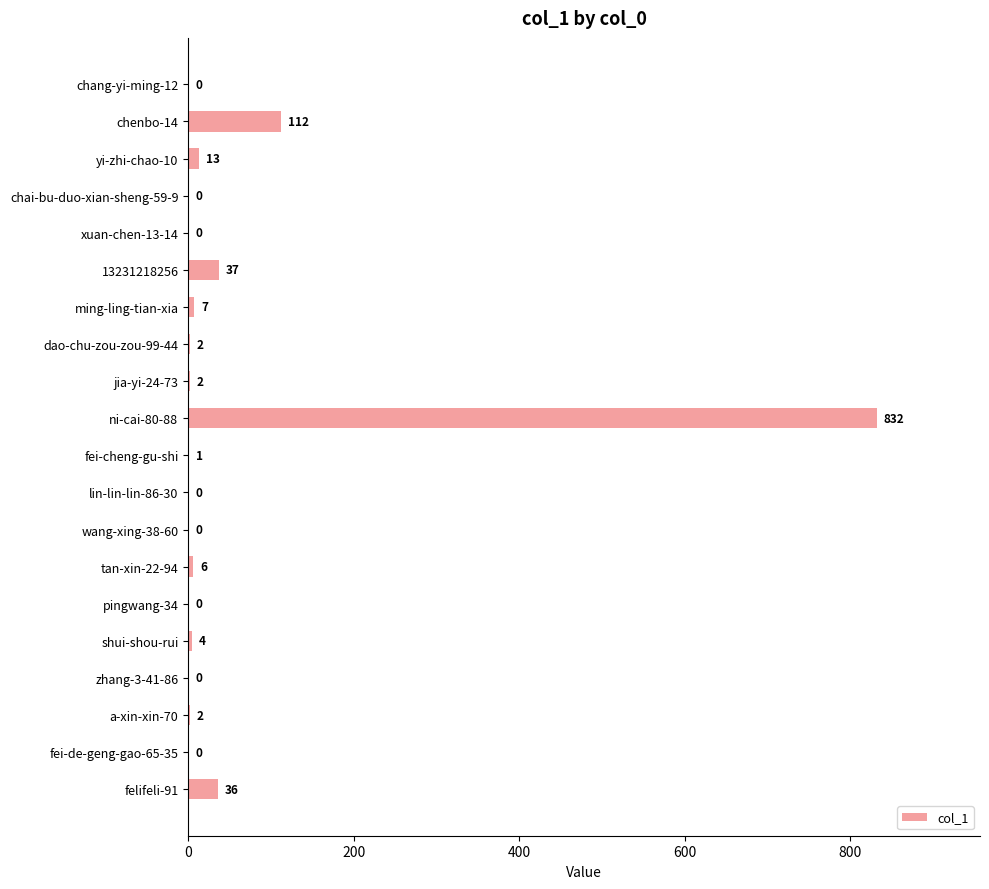

At which category does the chart reach its peak across all series?

ni-cai-80-88